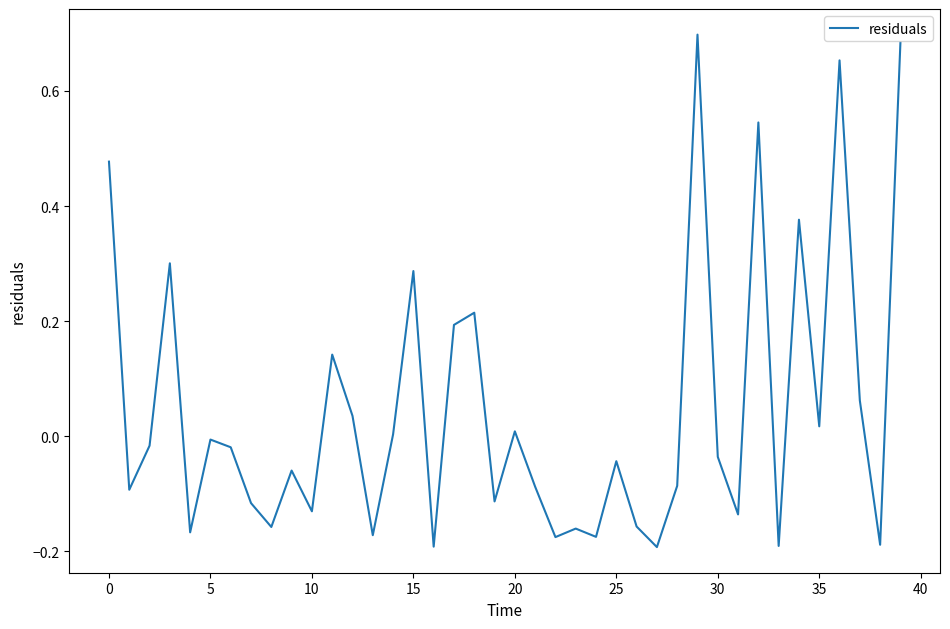

How many points are lower than both their immediate neighbors (excluding endpoints)?

14